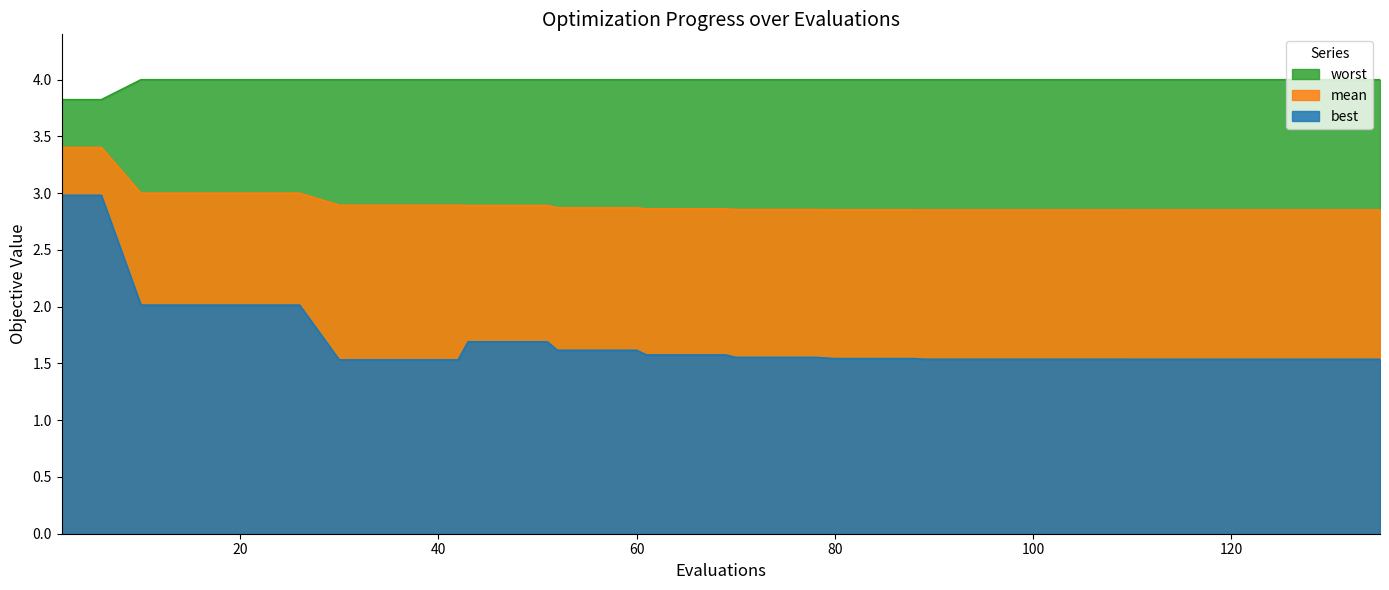

Reading left to right, extract all data points from this chart.

mean: 2=3.4	6=3.4	10=3.0	14=3.0	18=3.0	22=3.0	26=3.0	30=2.9	34=2.9	38=2.9	42=2.9	43=2.9	47=2.9	51=2.9	52=2.9	56=2.9	60=2.9	61=2.9	65=2.9	69=2.9	70=2.9	74=2.9	78=2.9	80=2.9	84=2.9	88=2.9	89=2.9	93=2.9	97=2.9	101=2.9	105=2.9	109=2.9	110=2.9	114=2.9	118=2.9	120=2.9	124=2.9	128=2.9	131=2.9	135=2.9
best: 2=3.0	6=3.0	10=2.0	14=2.0	18=2.0	22=2.0	26=2.0	30=1.5	34=1.5	38=1.5	42=1.5	43=1.7	47=1.7	51=1.7	52=1.6	56=1.6	60=1.6	61=1.6	65=1.6	69=1.6	70=1.6	74=1.6	78=1.6	80=1.5	84=1.5	88=1.5	89=1.5	93=1.5	97=1.5	101=1.5	105=1.5	109=1.5	110=1.5	114=1.5	118=1.5	120=1.5	124=1.5	128=1.5	131=1.5	135=1.5
worst: 2=3.8	6=3.8	10=4.0	14=4.0	18=4.0	22=4.0	26=4.0	30=4.0	34=4.0	38=4.0	42=4.0	43=4.0	47=4.0	51=4.0	52=4.0	56=4.0	60=4.0	61=4.0	65=4.0	69=4.0	70=4.0	74=4.0	78=4.0	80=4.0	84=4.0	88=4.0	89=4.0	93=4.0	97=4.0	101=4.0	105=4.0	109=4.0	110=4.0	114=4.0	118=4.0	120=4.0	124=4.0	128=4.0	131=4.0	135=4.0